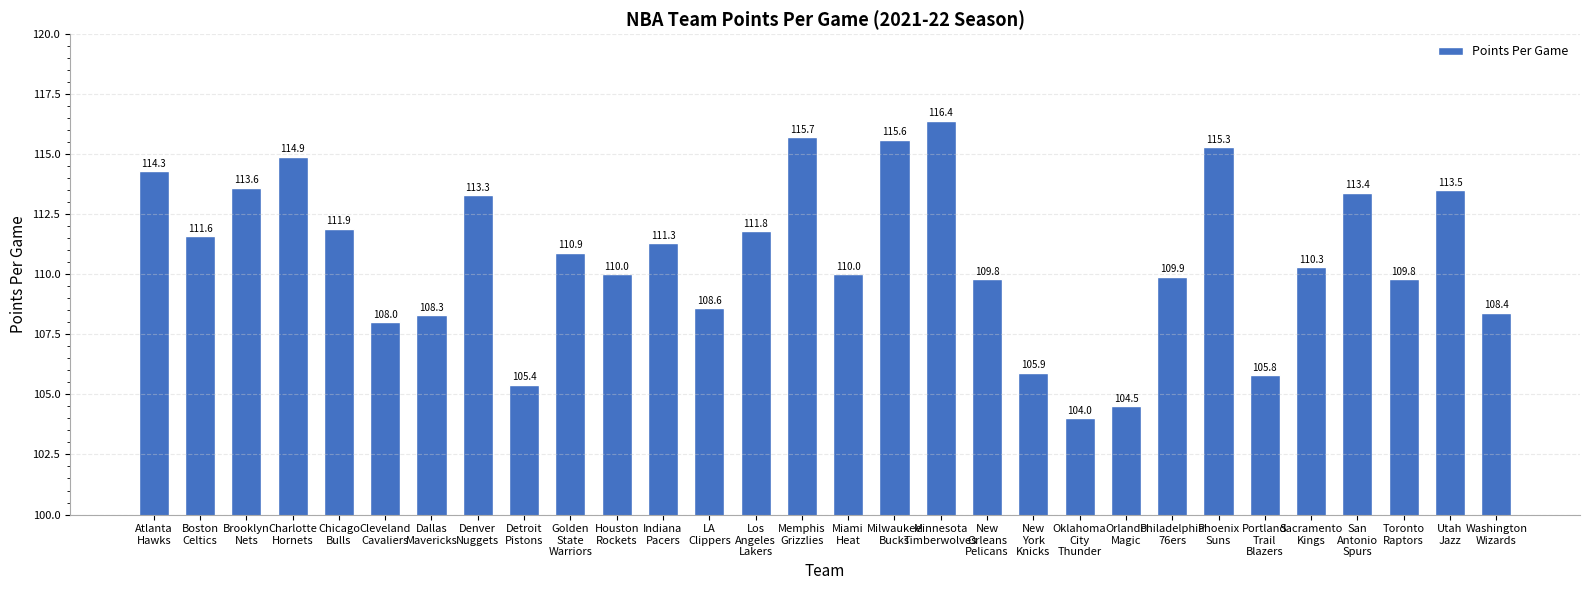

How many distinct data groups are displayed?

1